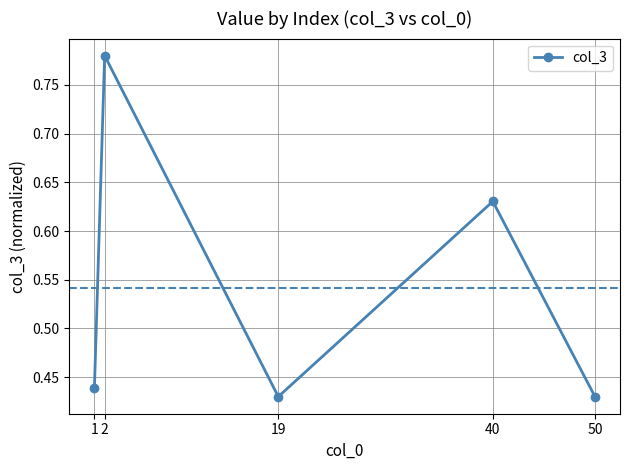

The value at 2 is 0.2. True or false?

False